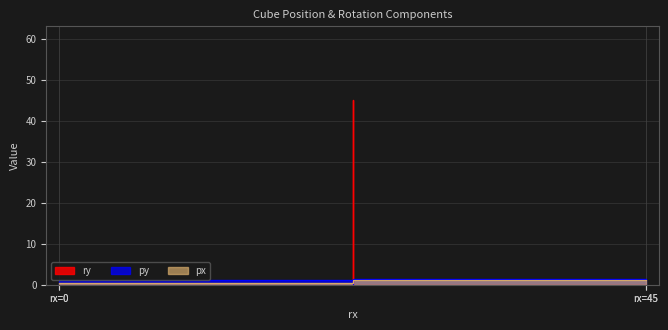

What is the sum of all px values?

3.5